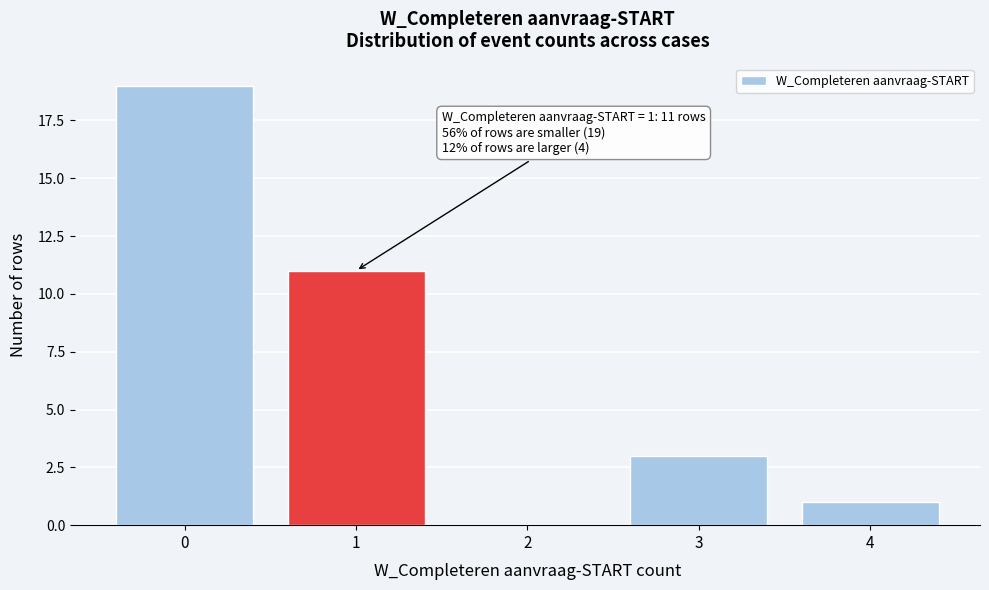

Reading left to right, list all the values displayed in this chart.

0=19	1=11	2=0	3=3	4=1